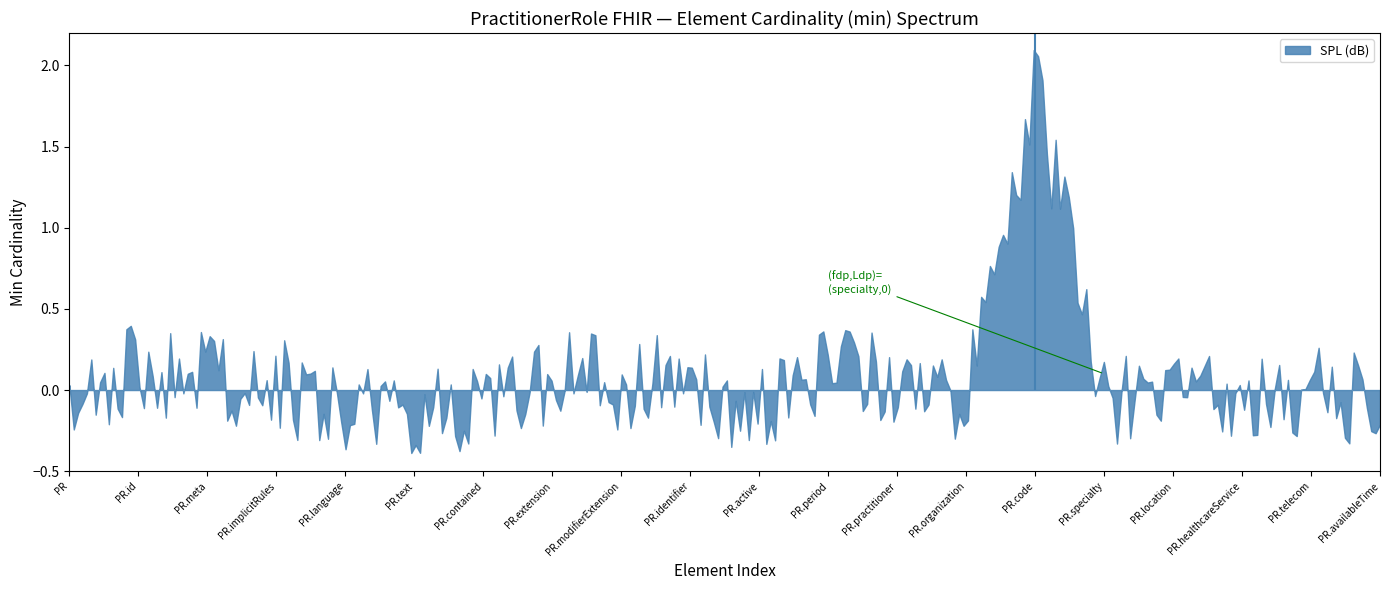

What is the sum of all values?

10